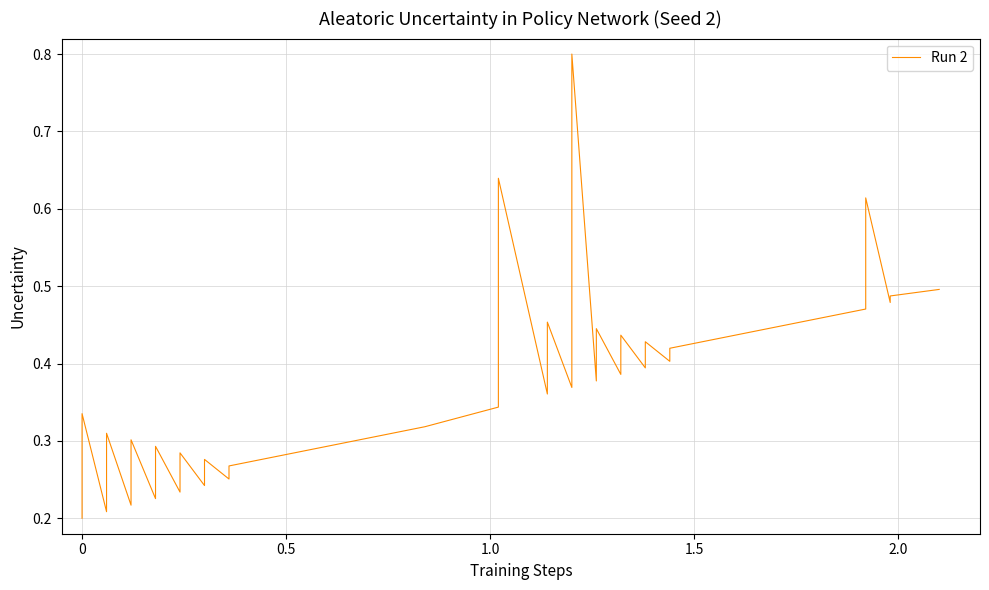

Does the chart display data point markers on the line(s)?

No